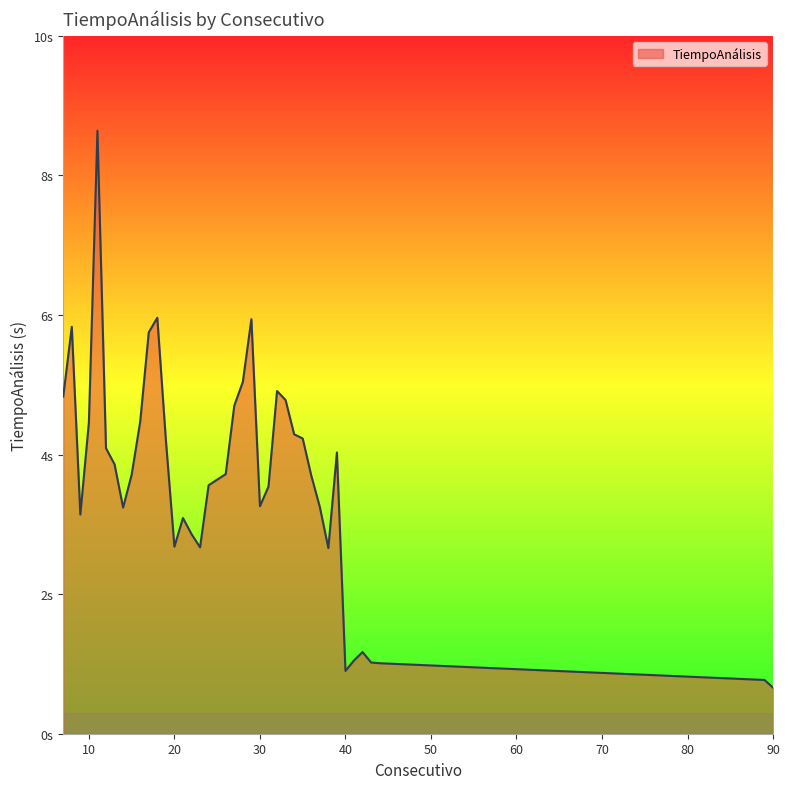

Reading right to left, extract all data points from this chart.

90=0.7	89=0.8	44=1.0	43=1.0	42=1.2	41=1.1	40=0.9	39=4.0	38=2.7	37=3.2	36=3.7	35=4.2	34=4.3	33=4.8	32=4.9	31=3.5	30=3.3	29=5.9	28=5.0	27=4.7	26=3.7	25=3.6	24=3.6	23=2.7	22=2.9	21=3.1	20=2.7	19=4.2	18=6.0	17=5.8	16=4.5	15=3.7	14=3.2	13=3.9	12=4.1	11=8.6	10=4.5	9=3.1	8=5.8	7=4.8